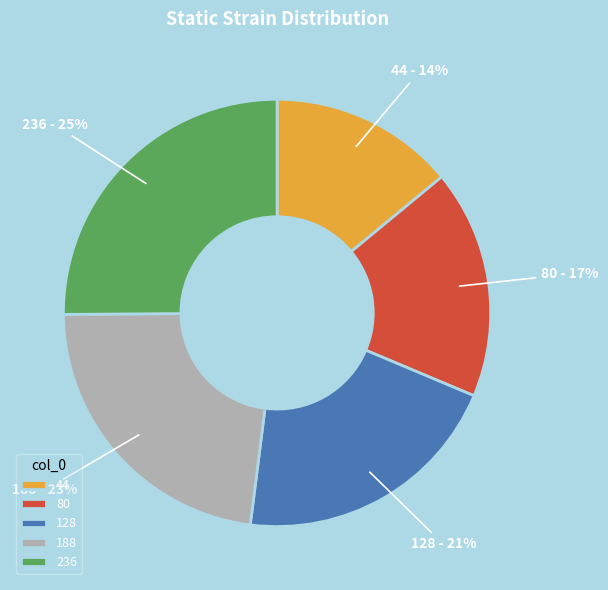

The 44 slice represents 1% of the pie. True or false?

False